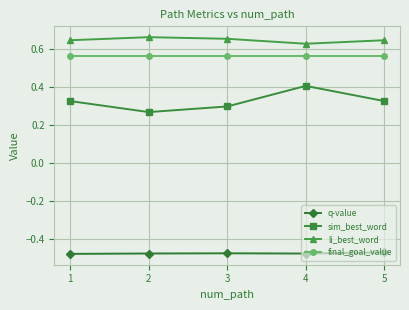

At 2, list the series in order from largest to smallest.

li_best_word, final_goal_value, sim_best_word, q-value